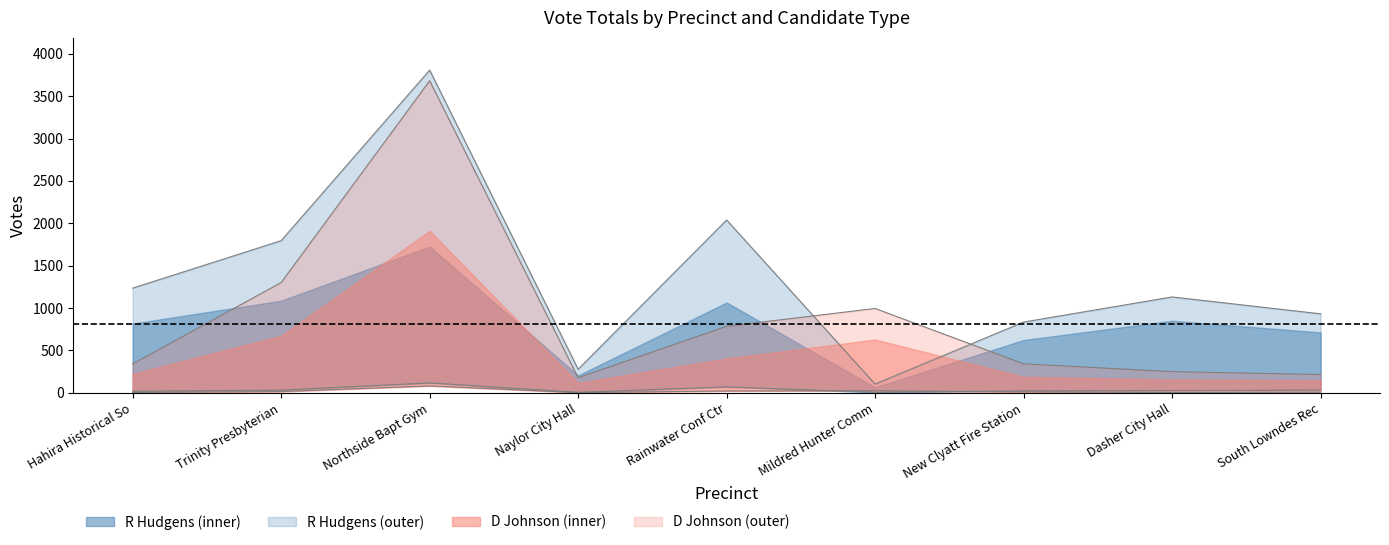

The D Absentee by Mail series shows 53 at Northside Bapt Gym. True or false?

False